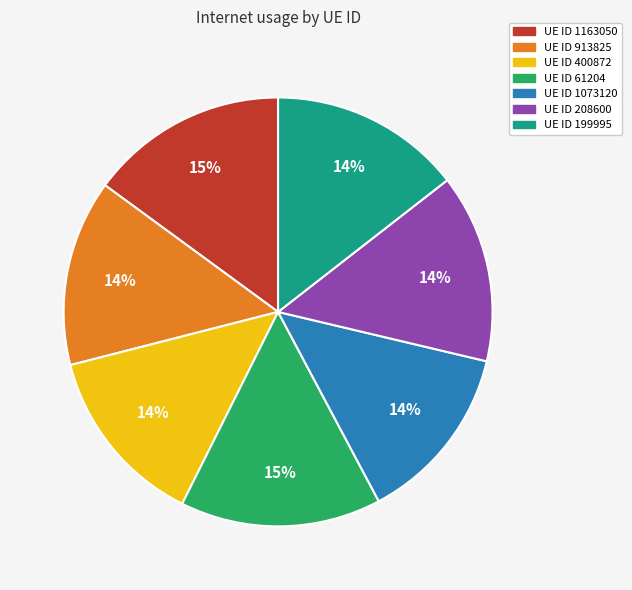

To the nearest percent, what is the average slice percentage?

14%